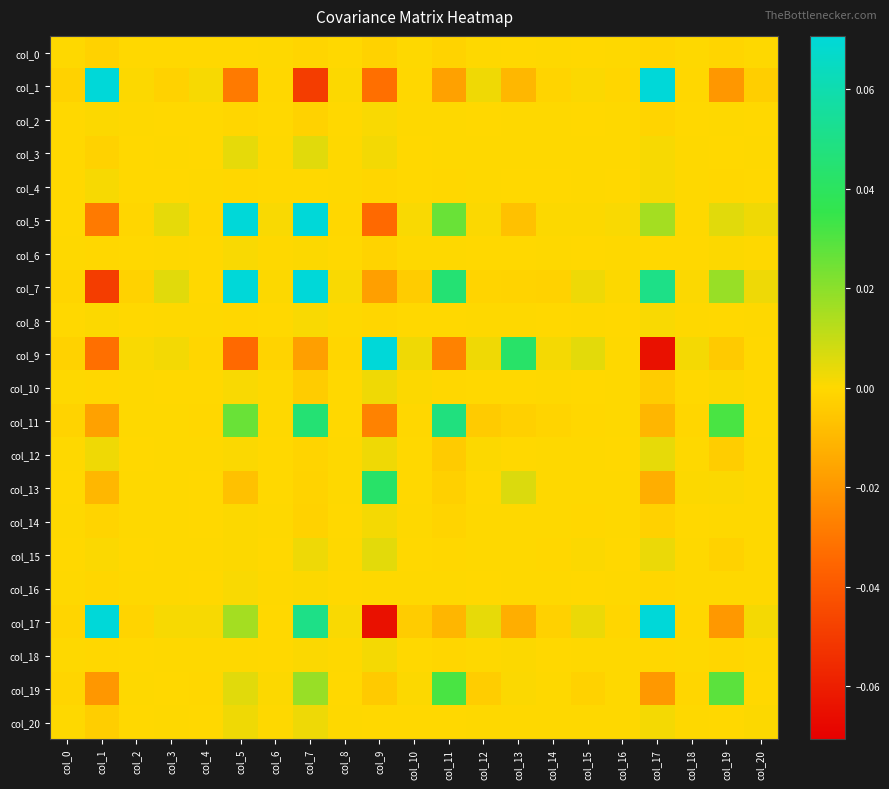

How many categories are shown in the chart?

21